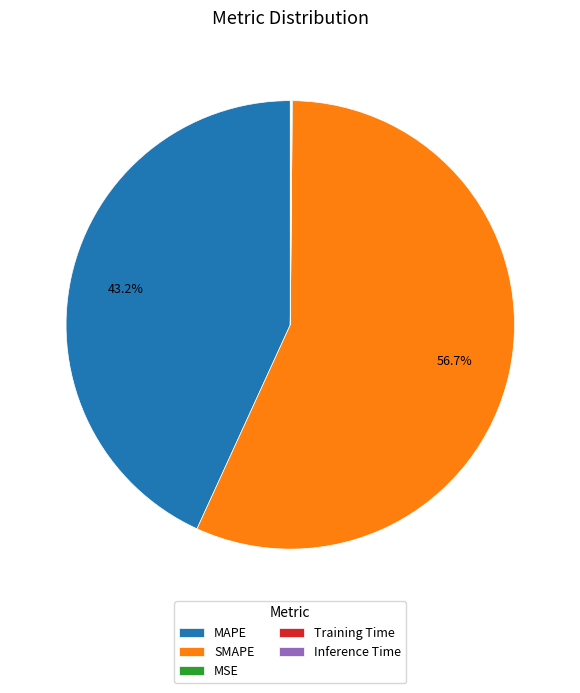

To the nearest percent, what is the average slice percentage?

20%